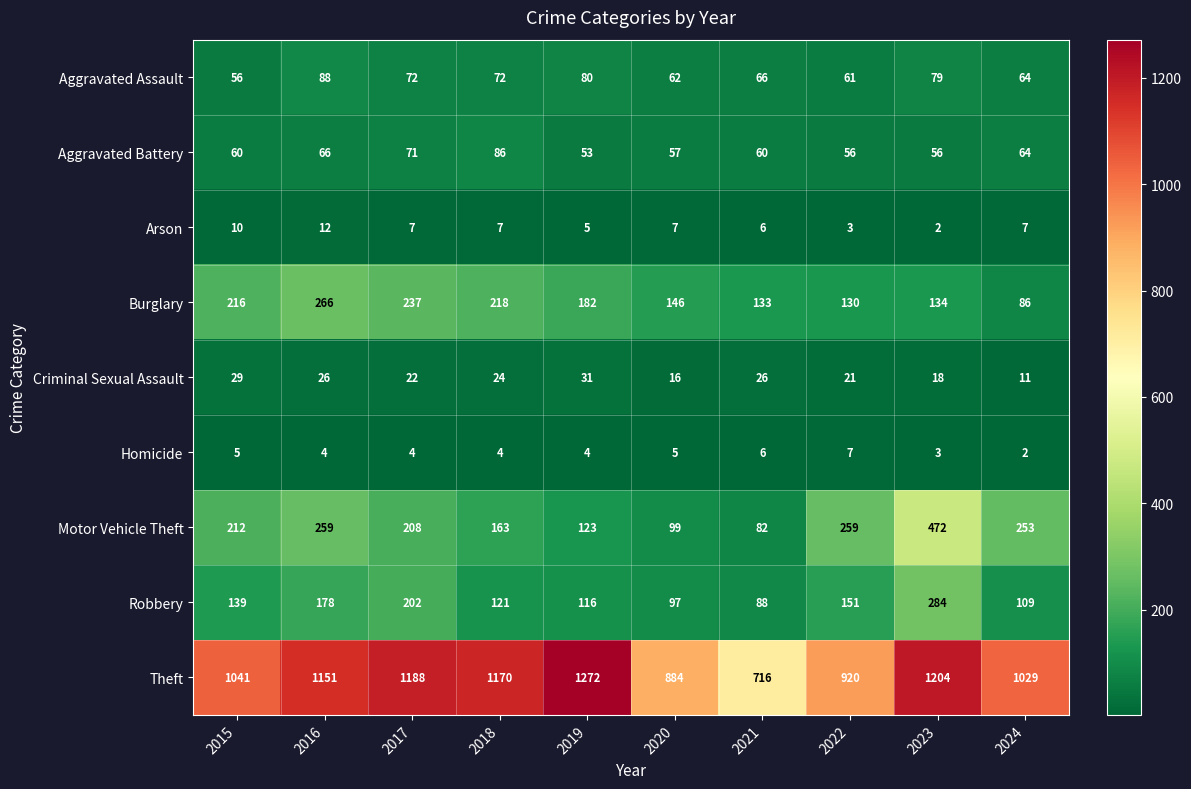

Rank the series by their maximum value, from highest to lowest.

Theft, Motor Vehicle Theft, Robbery, Burglary, Aggravated Assault, Aggravated Battery, Criminal Sexual Assault, Arson, Homicide